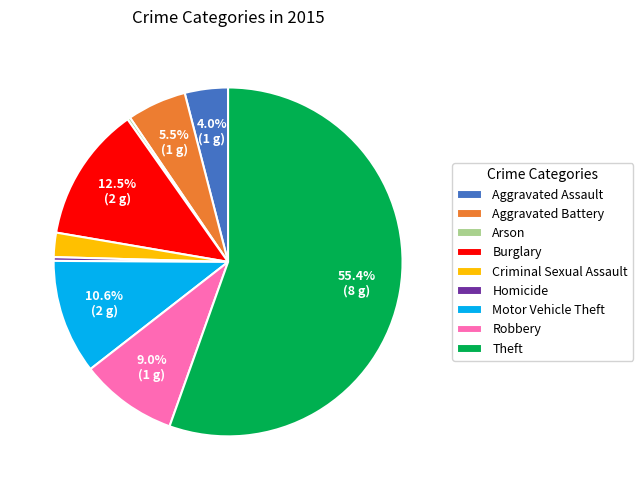

Do Aggravated Assault and Robbery together represent more than half of the pie?

No